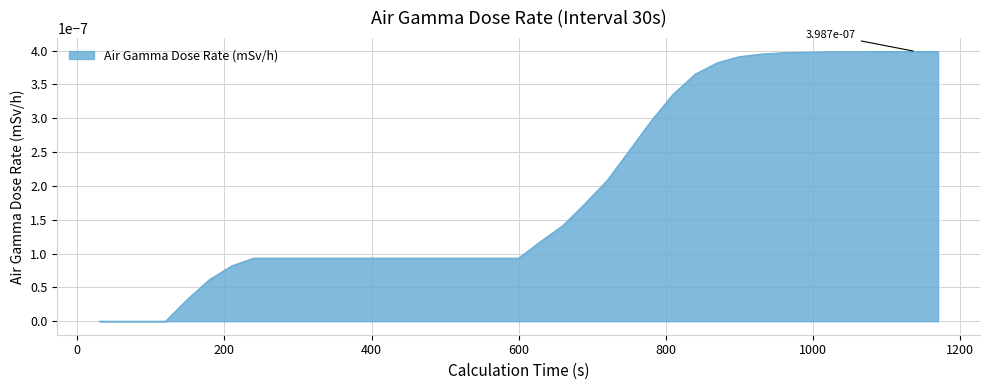

Where is the data nearest to the value 0?

30